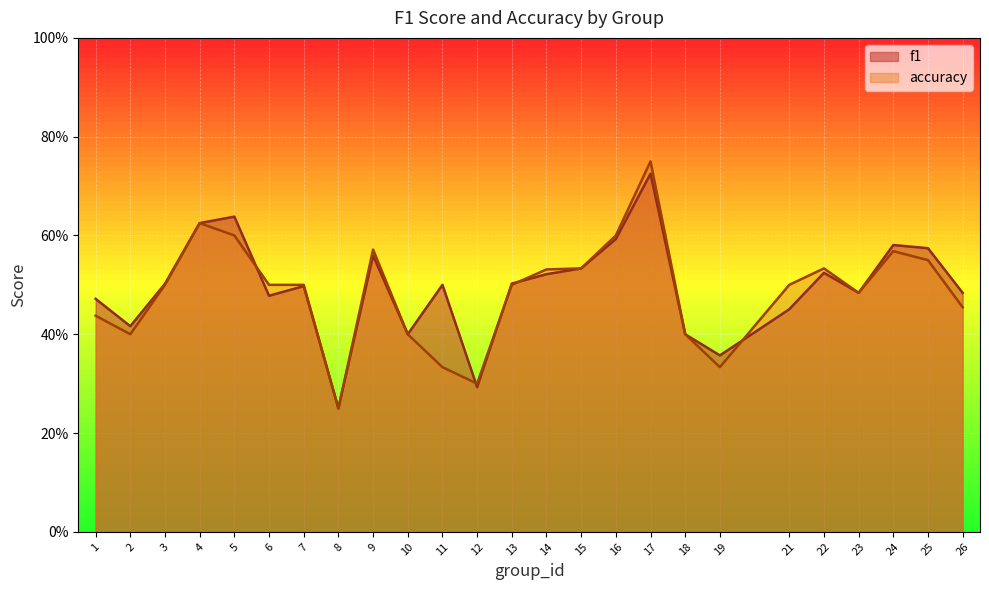

Count the f1 values in the range 0 to 1.

25